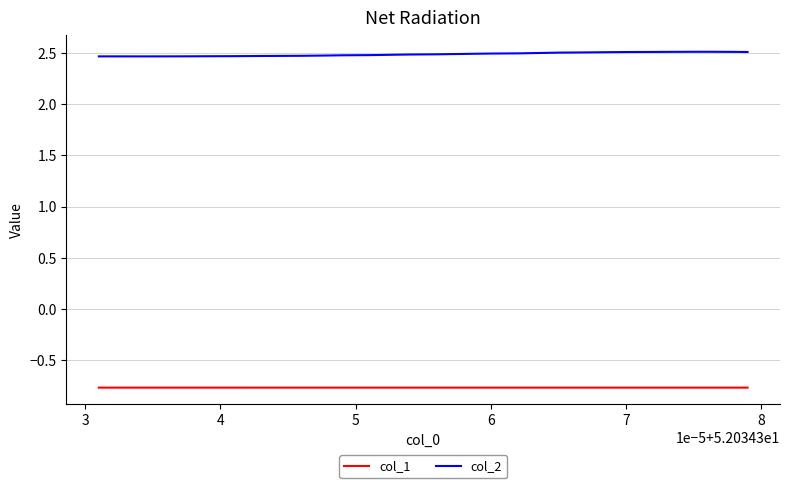

How many series are shown in this chart?

2